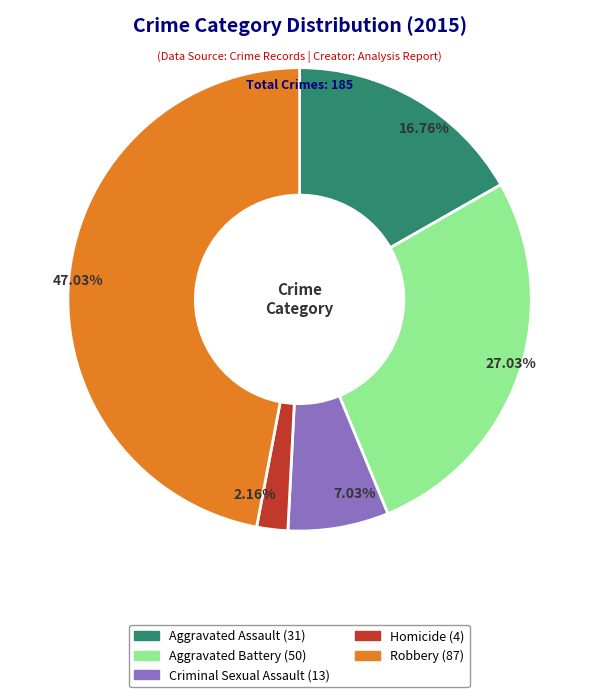

What is the largest slice in the pie chart?

Robbery